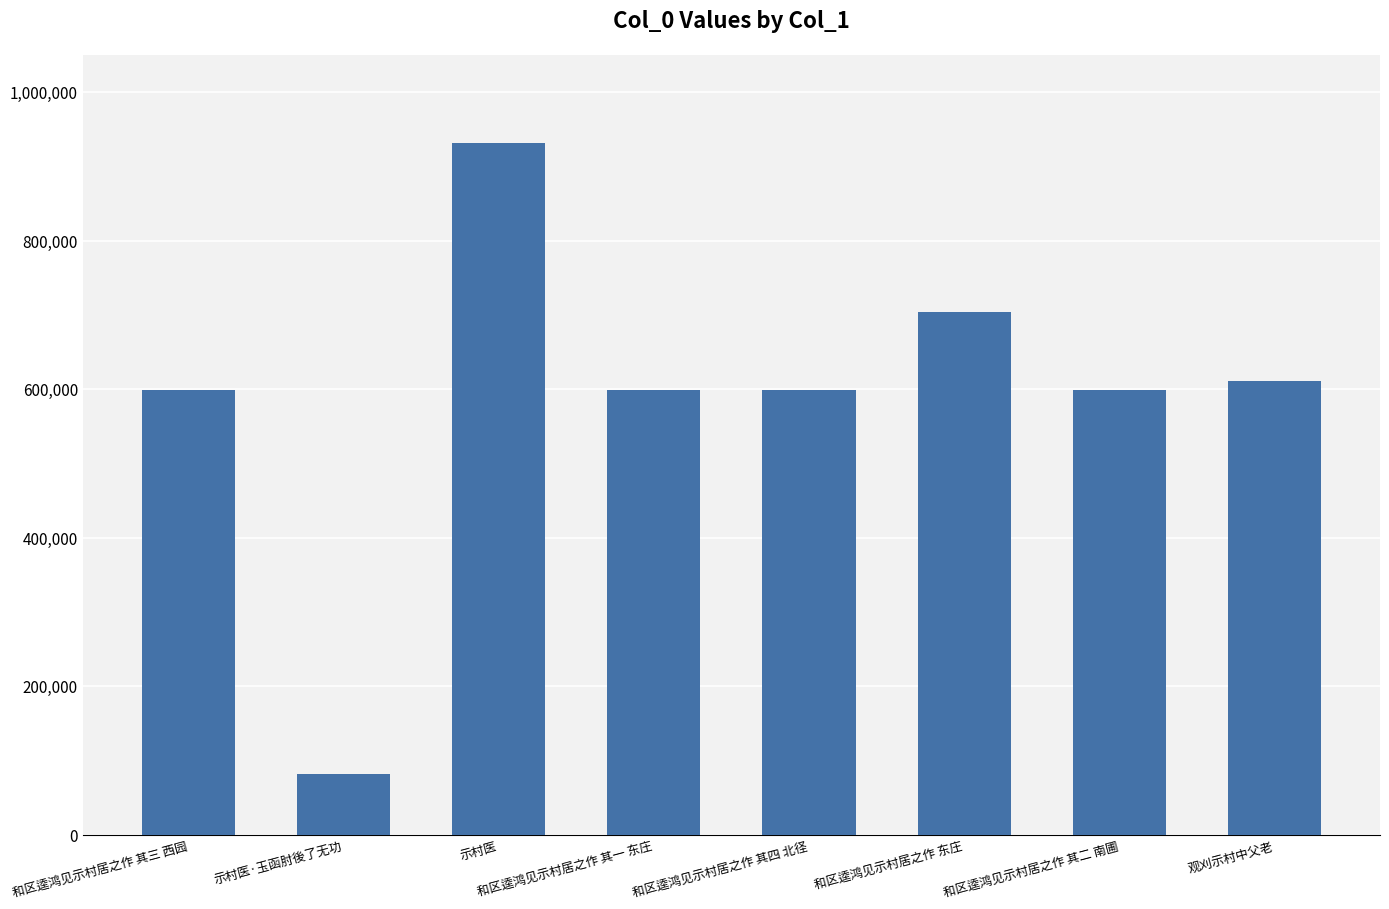

How many distinct data groups are displayed?

1